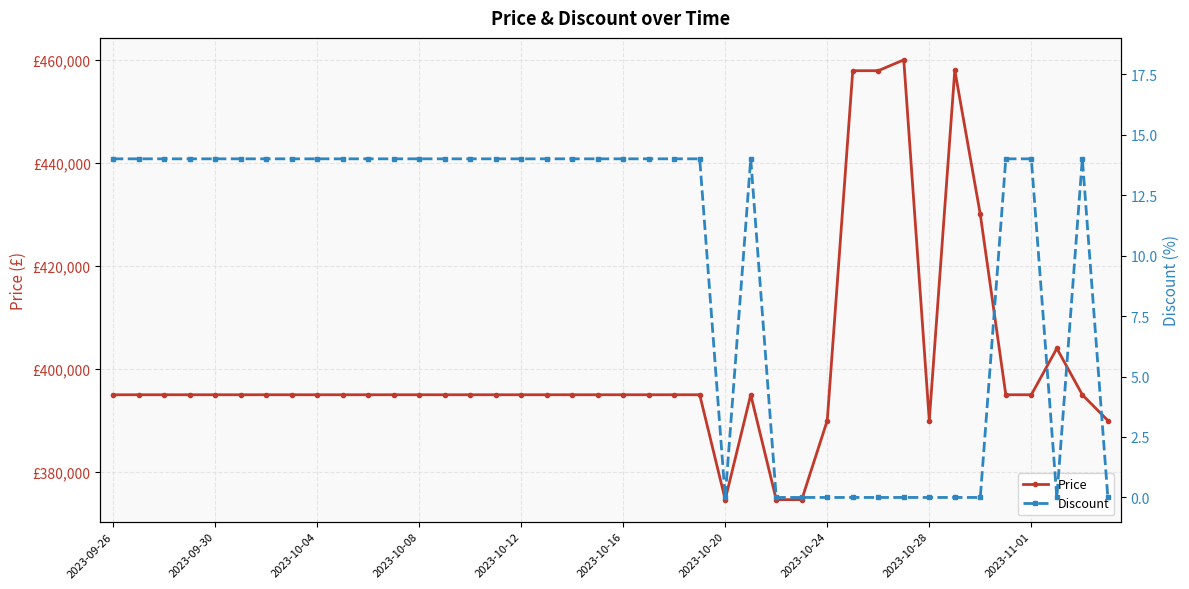

What position from the left is 17?

18